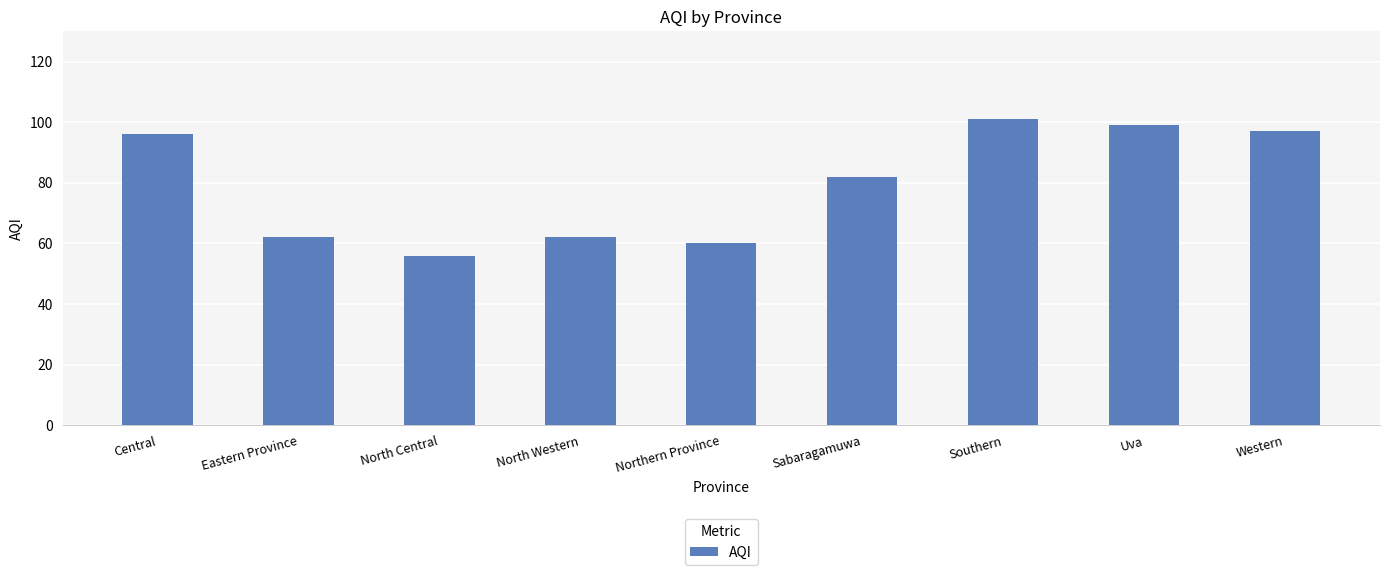

Where is the data nearest to the value 78?

Sabaragamuwa